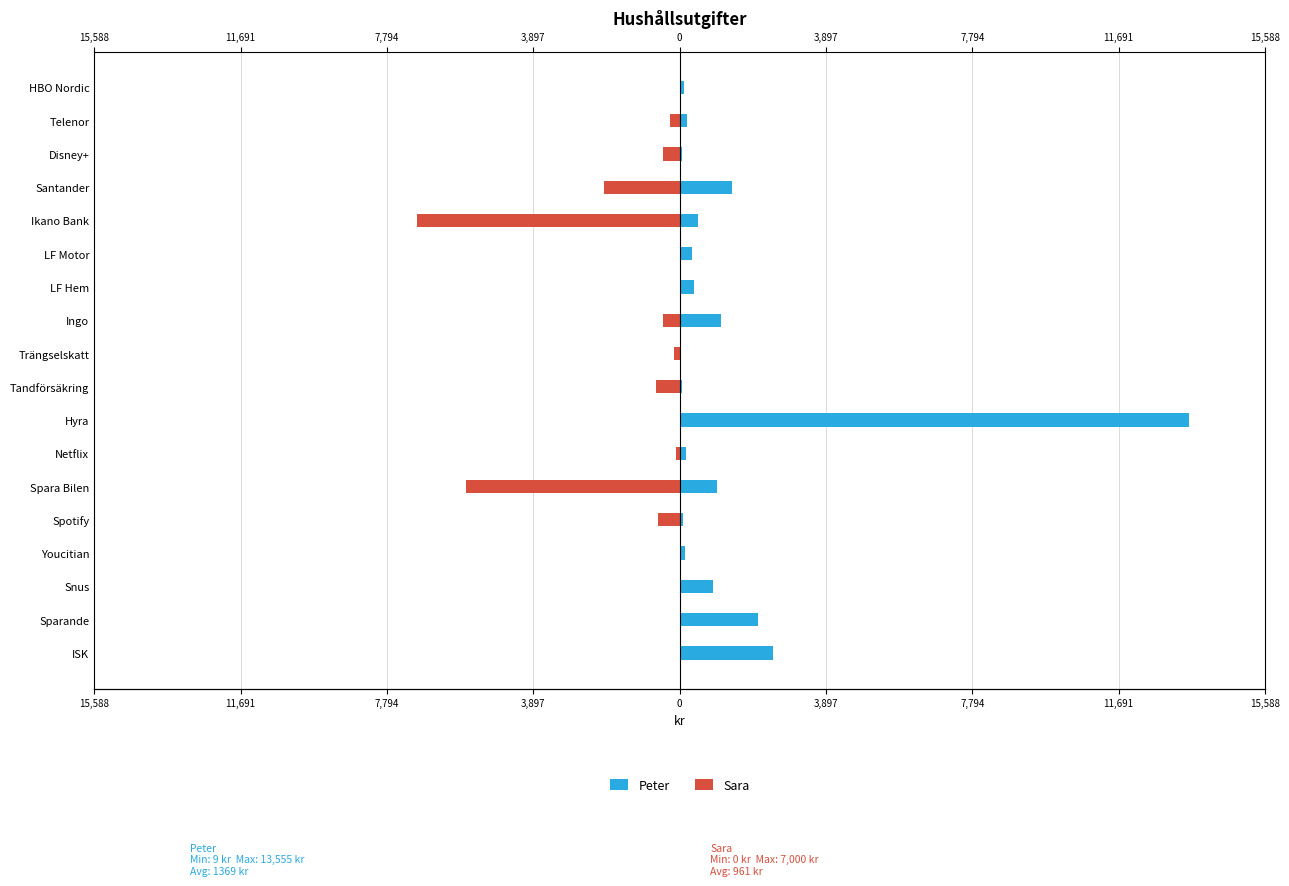

What is the sum of all Sara values?

-17305